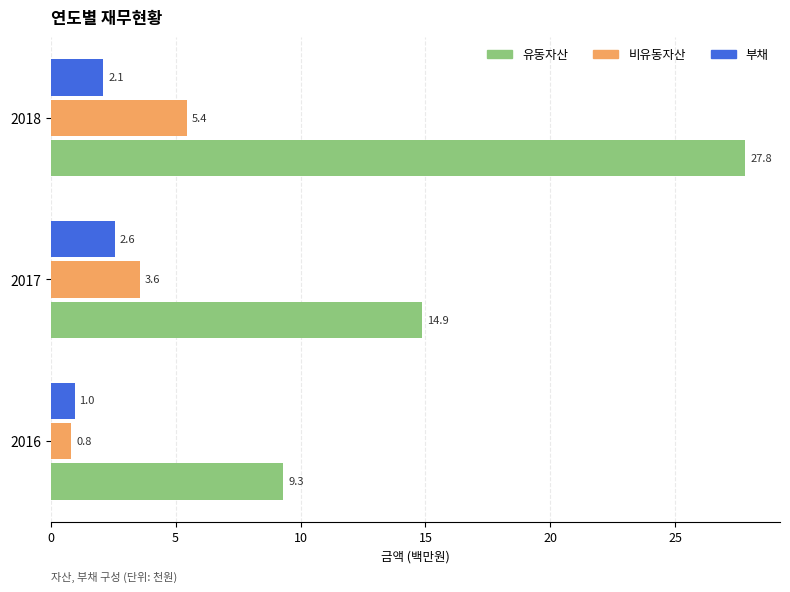

At which category is the sum across all series the highest?

2018